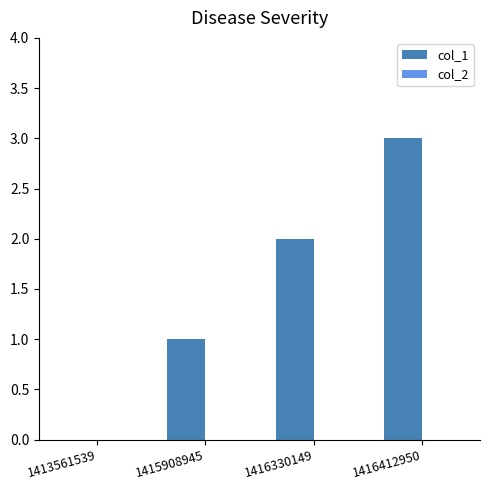

The chart shows a value of 2 at 1415908945. True or false?

False